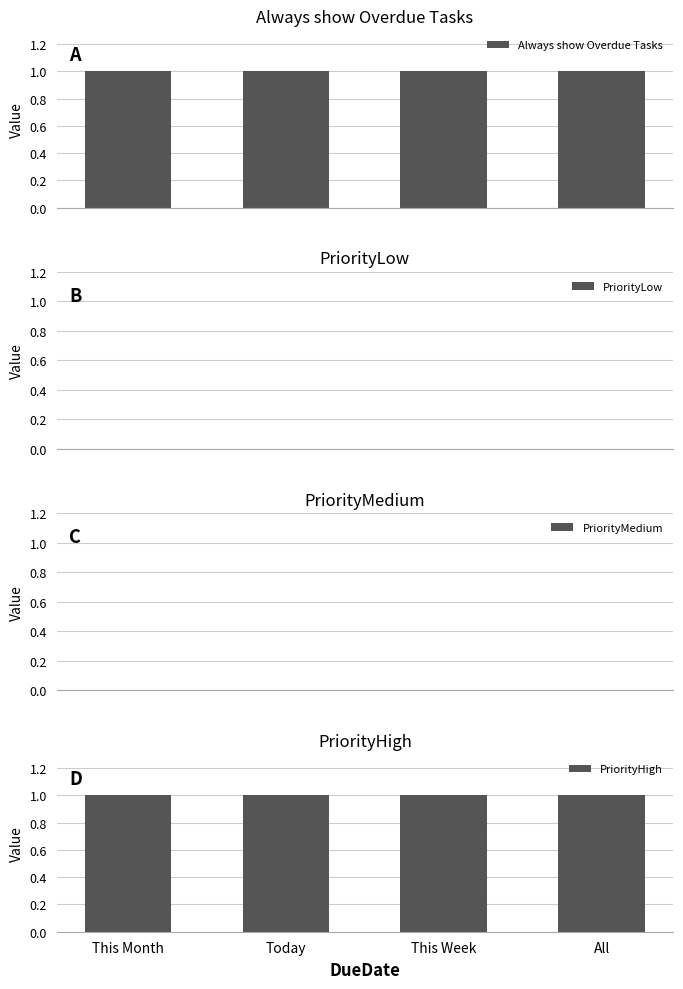

Which series has the largest total across all categories?

Always show Overdue Tasks